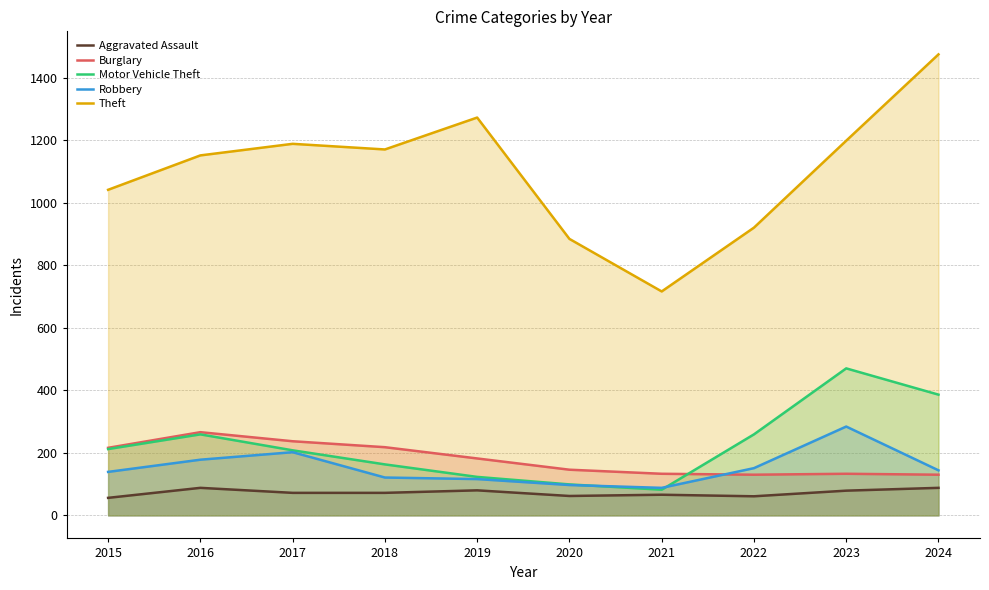

What are all the series names shown in the legend?

Aggravated Assault, Burglary, Motor Vehicle Theft, Robbery, Theft